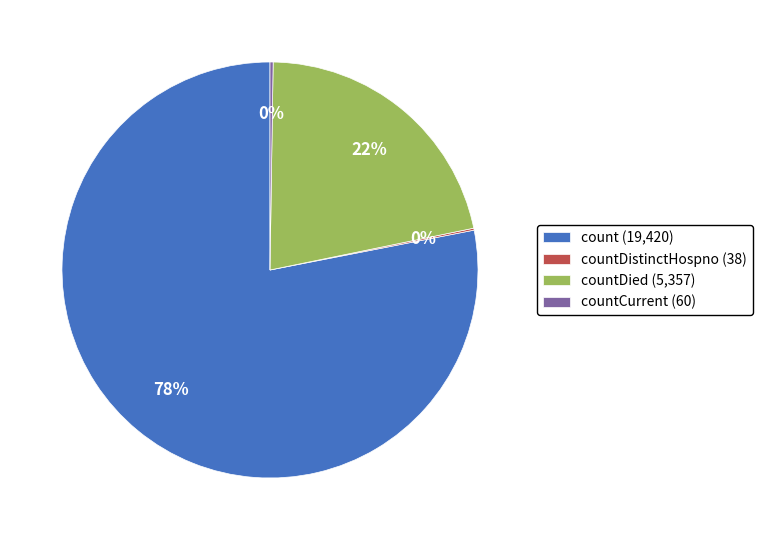

What is the largest slice in the pie chart?

count (19,420)